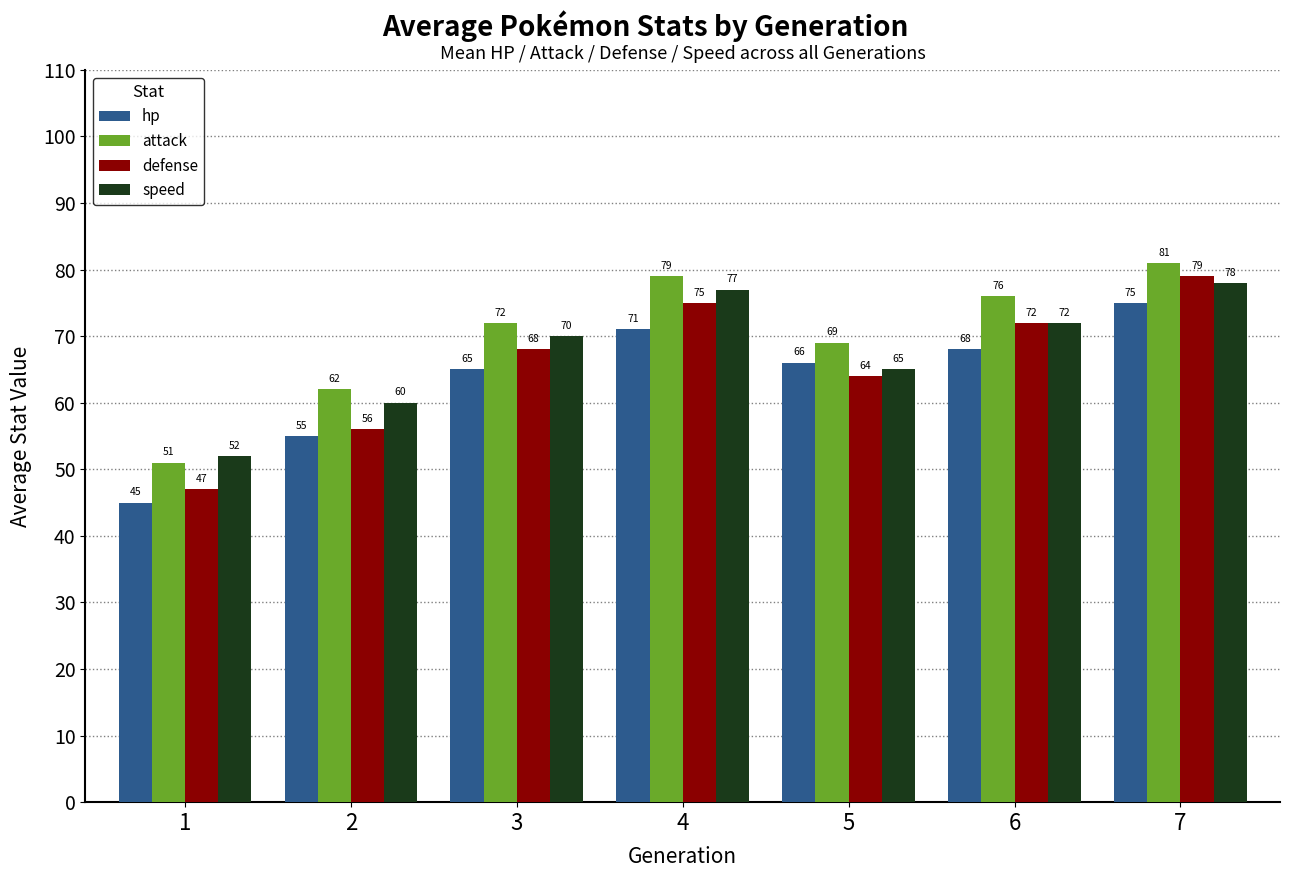

What is the sum of the attack values at 6 and 7?

157